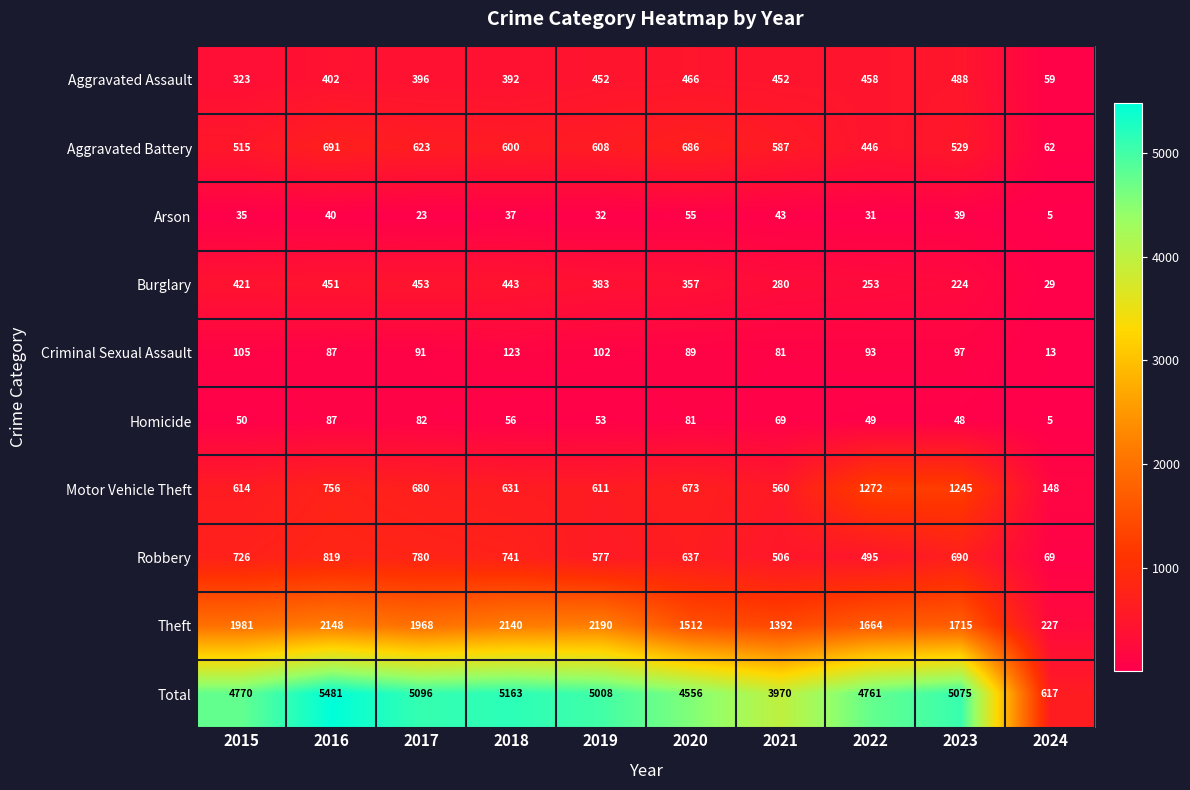

Which series has the widest spread of values?

Total